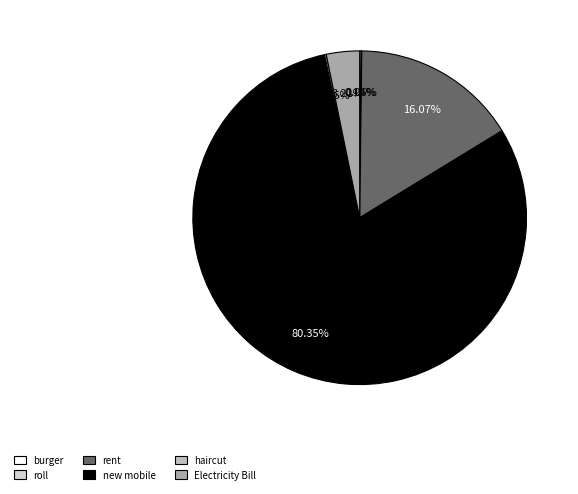

How many slices are in this pie chart?

6